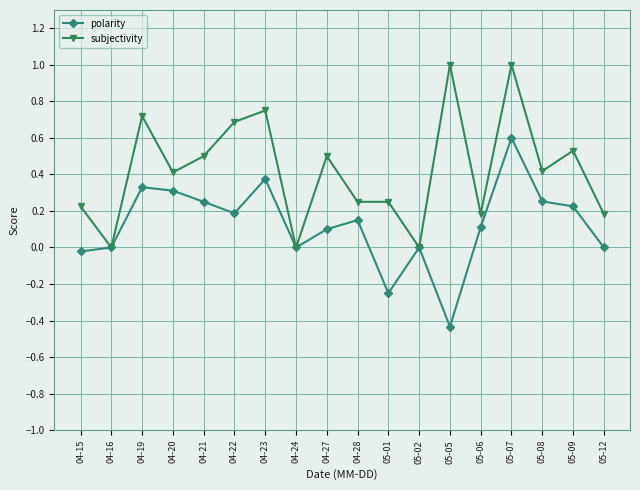

List the series in order of their peak value, highest first.

subjectivity, polarity